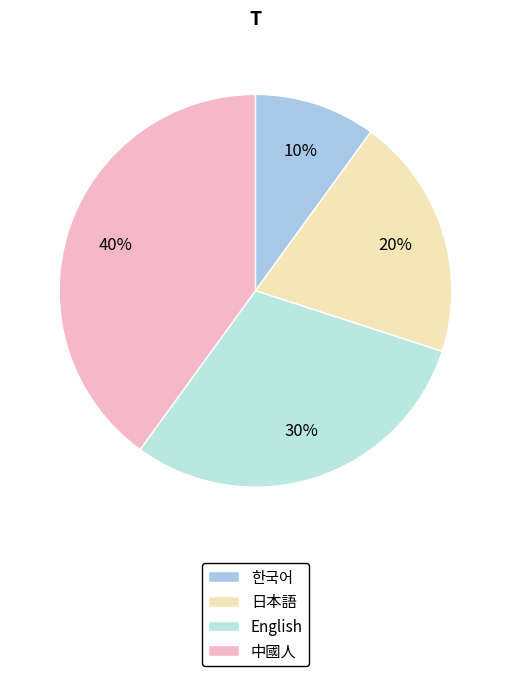

The 中國人 slice represents 40% of the pie. True or false?

True